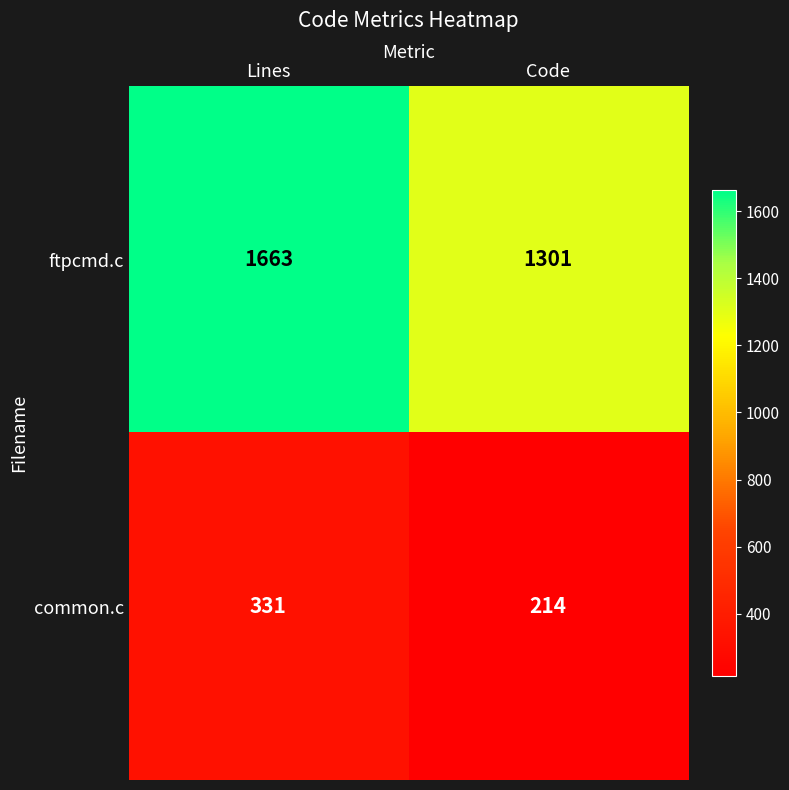

What is the maximum value shown in the chart?

1663